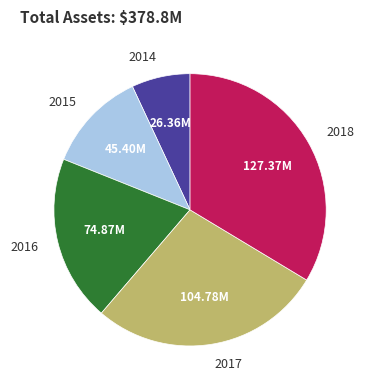

Is there any slice that represents more than half of the pie?

No